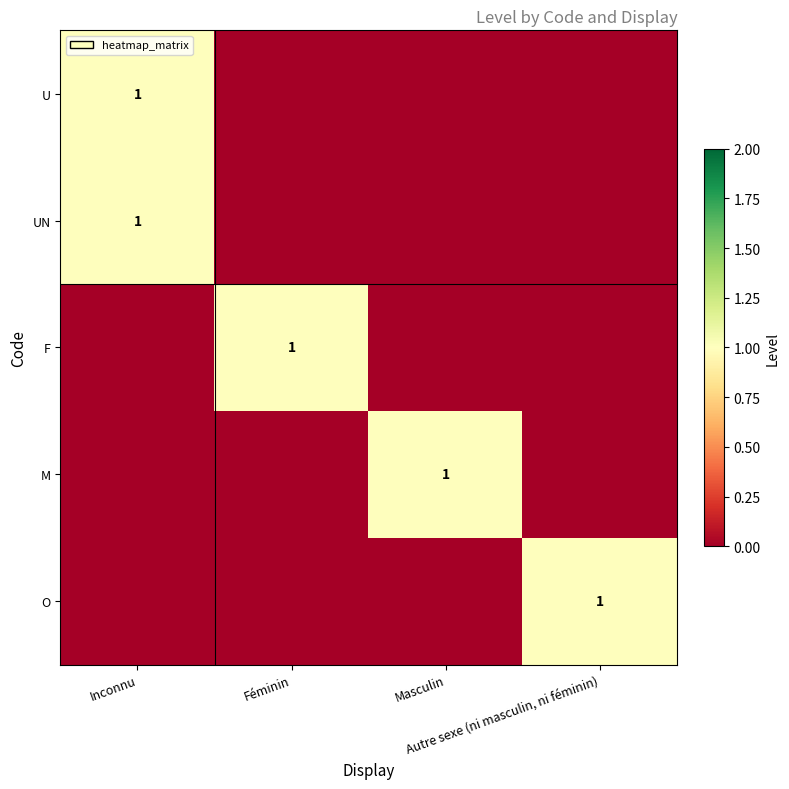

Which series has the largest total across all categories?

U